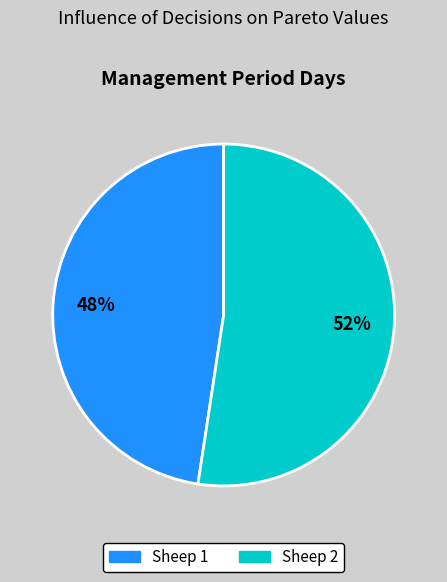

Between Sheep 2 and Sheep 1, which is larger?

Sheep 2